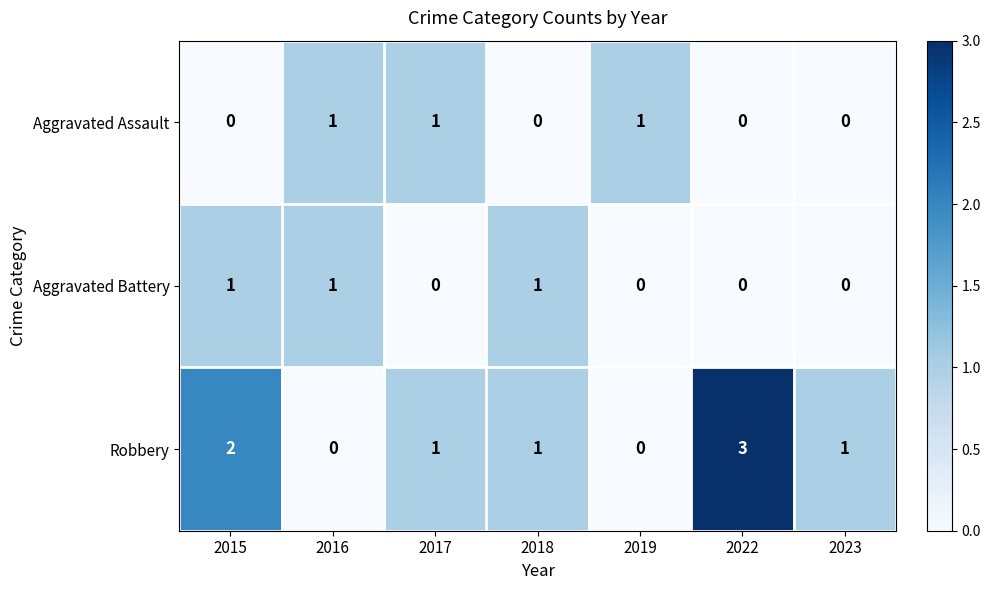

Is the value of Aggravated Battery at 2016 greater than the value of Robbery at 2016?

Yes